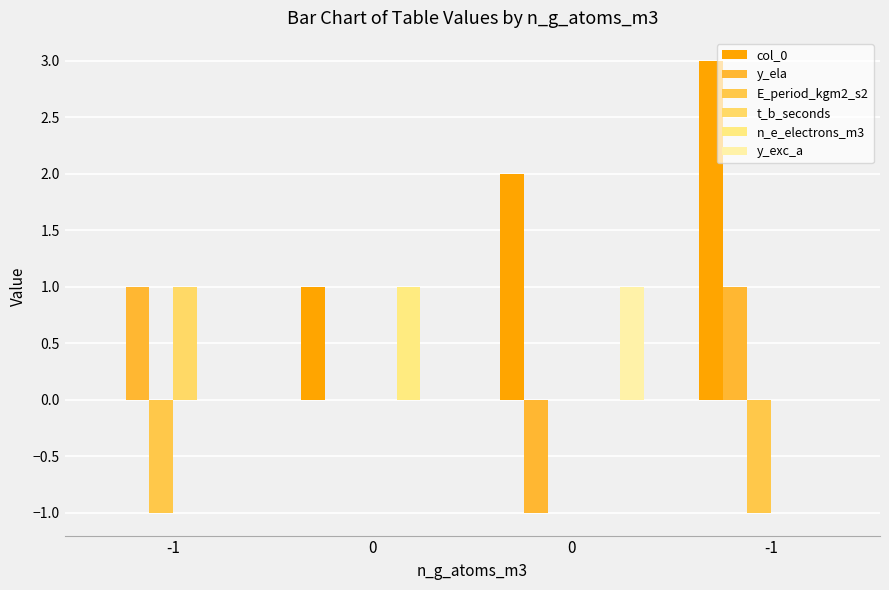

How many series are shown in this chart?

6